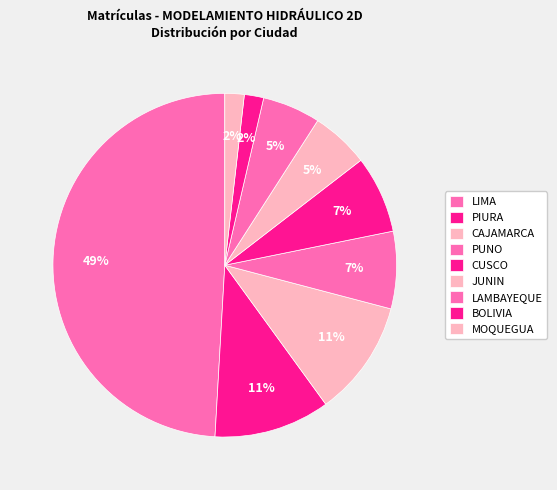

How many segments does this pie chart have?

9